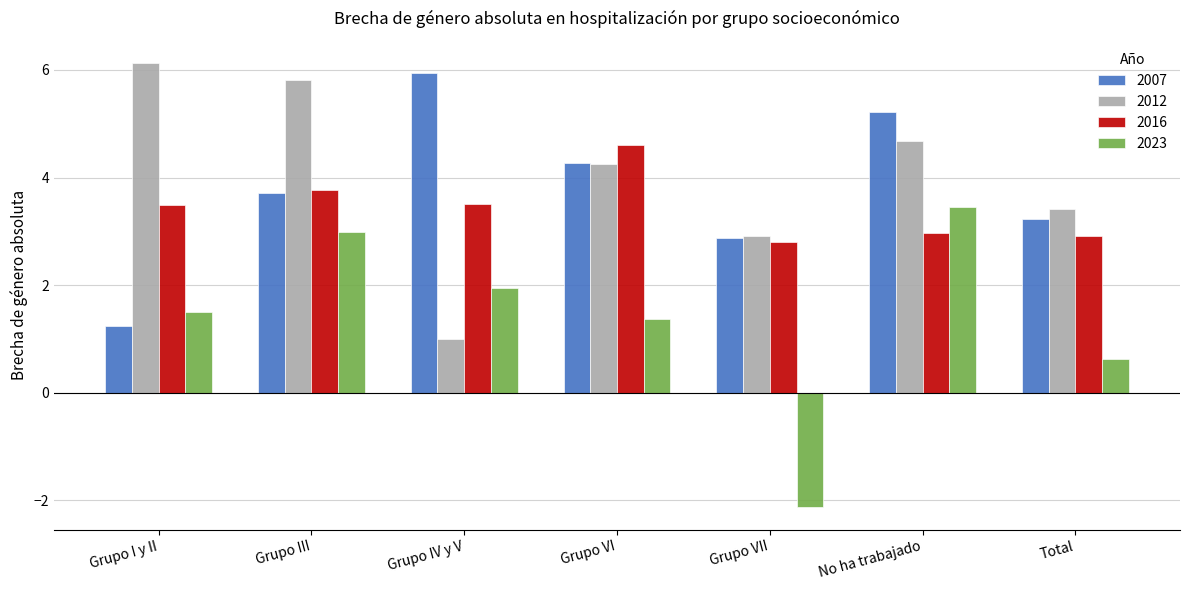

The value of 2023 at Grupo VII is -2.1. True or false?

True